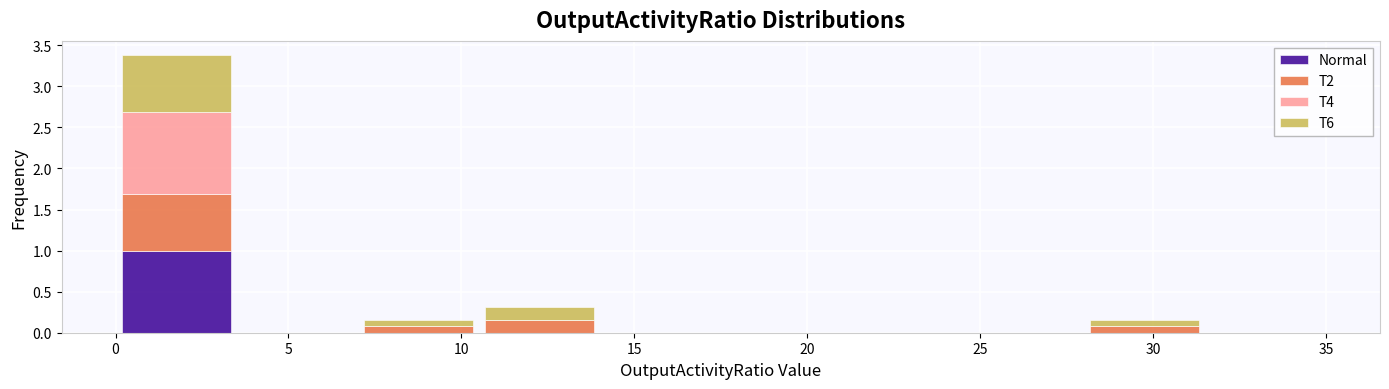

Which range on the x-axis has the tallest stacked bar (by total height)?

0.0 to 3.5